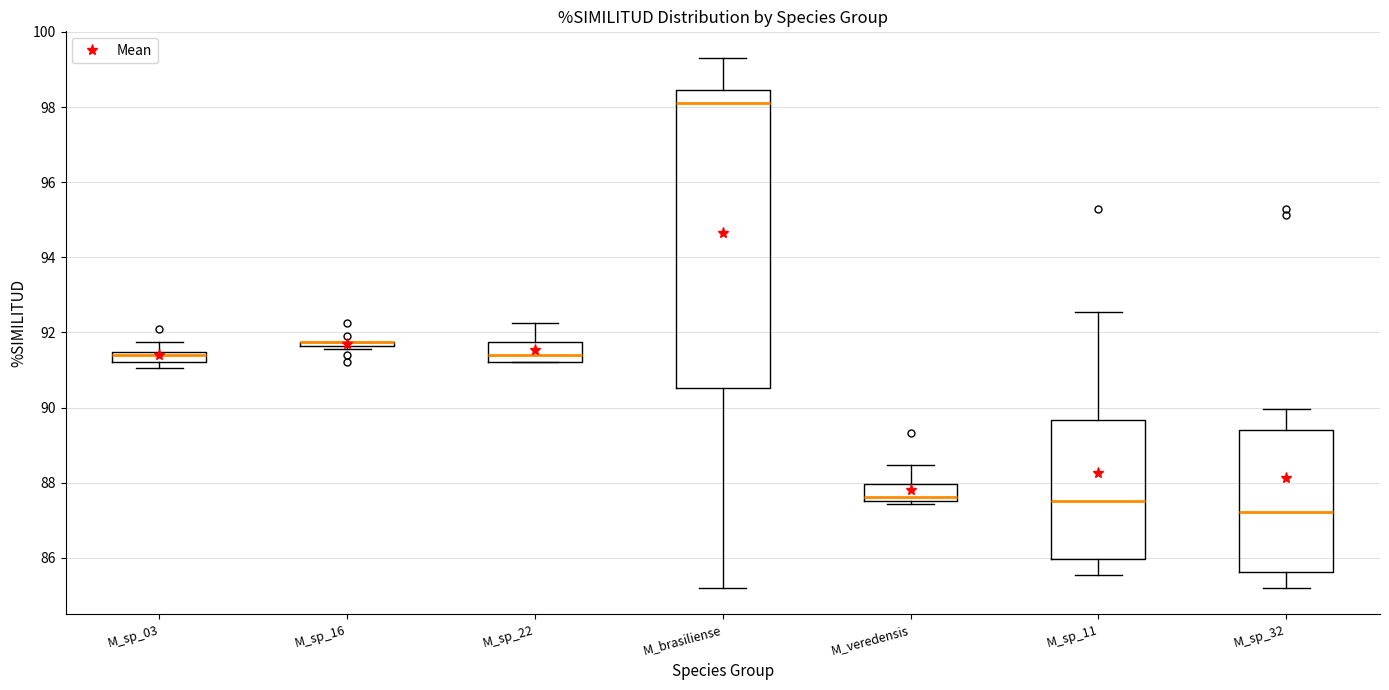

Where does the median line of the box for M_sp_32 sit on the y-axis? The values are not printed on the chart, so give them approximately, as read against the axis.

87.2